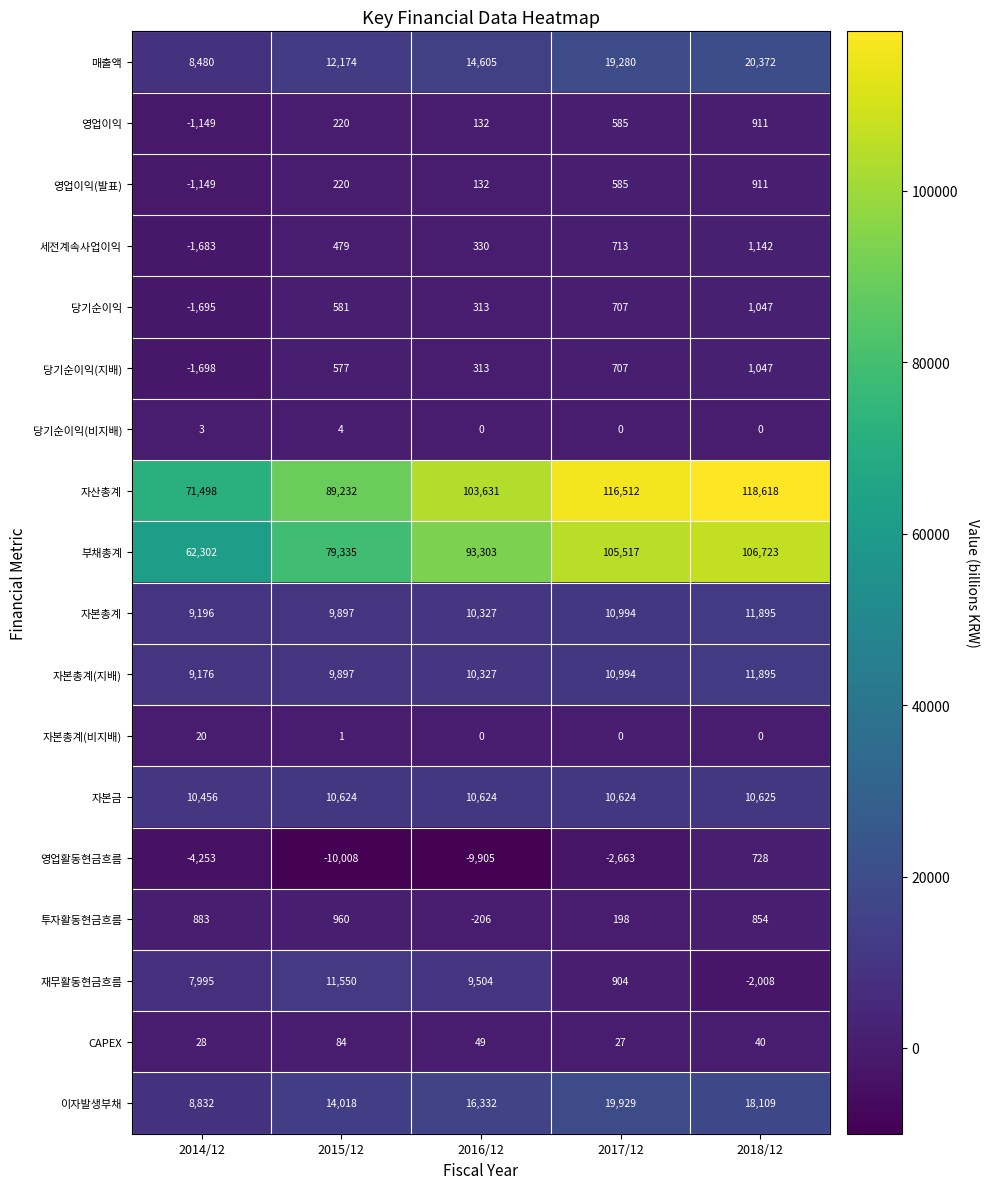

What is the difference between the maximum and minimum values in the 영업이익 series?

2060